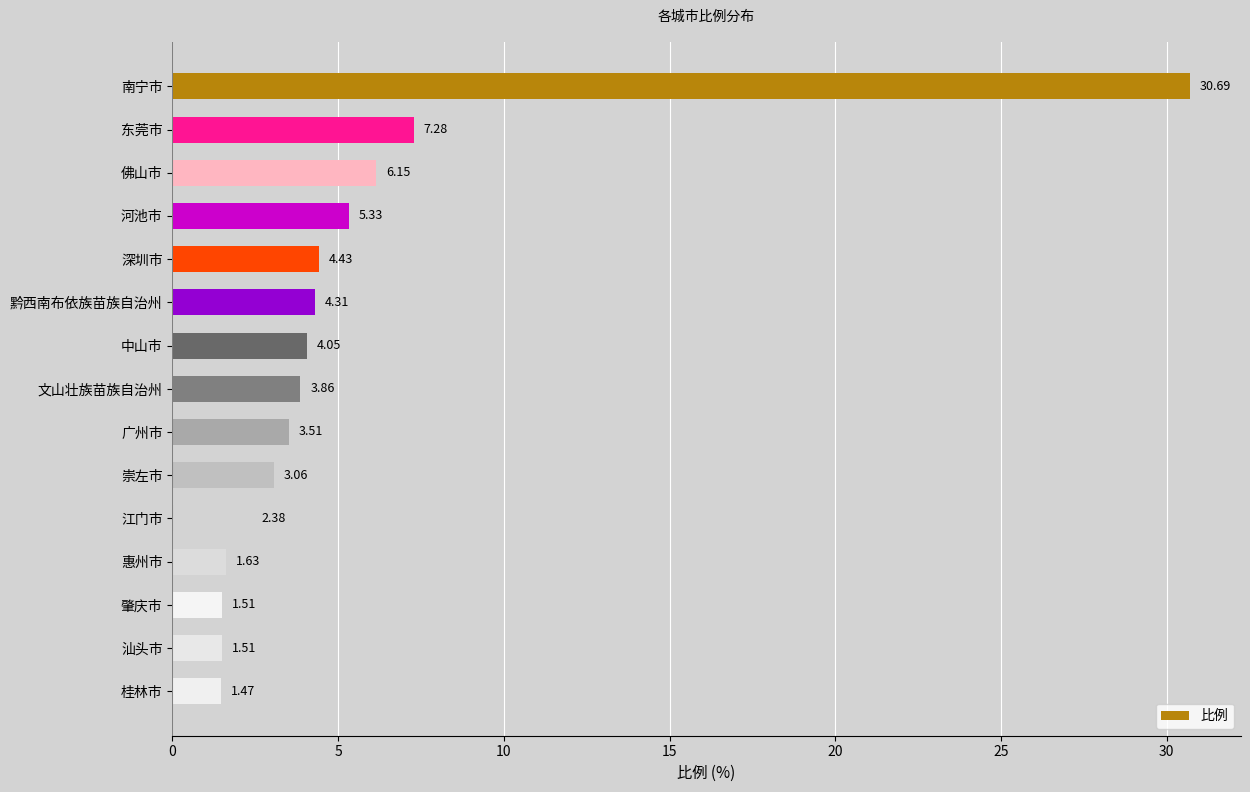

What is the average value?

5.4